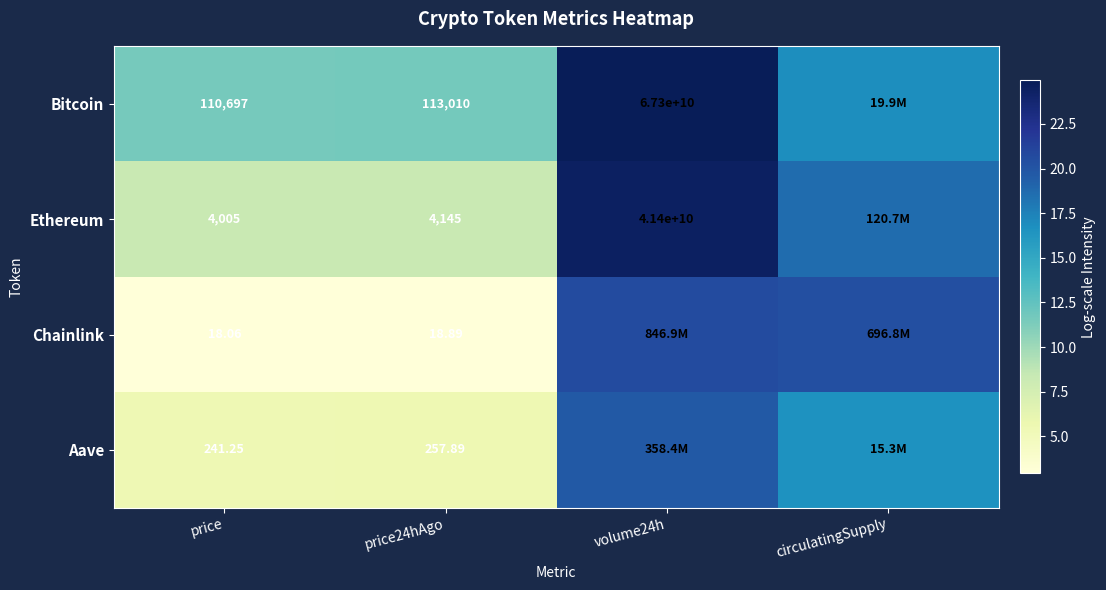

At which category is the sum across all series the highest?

volume24h